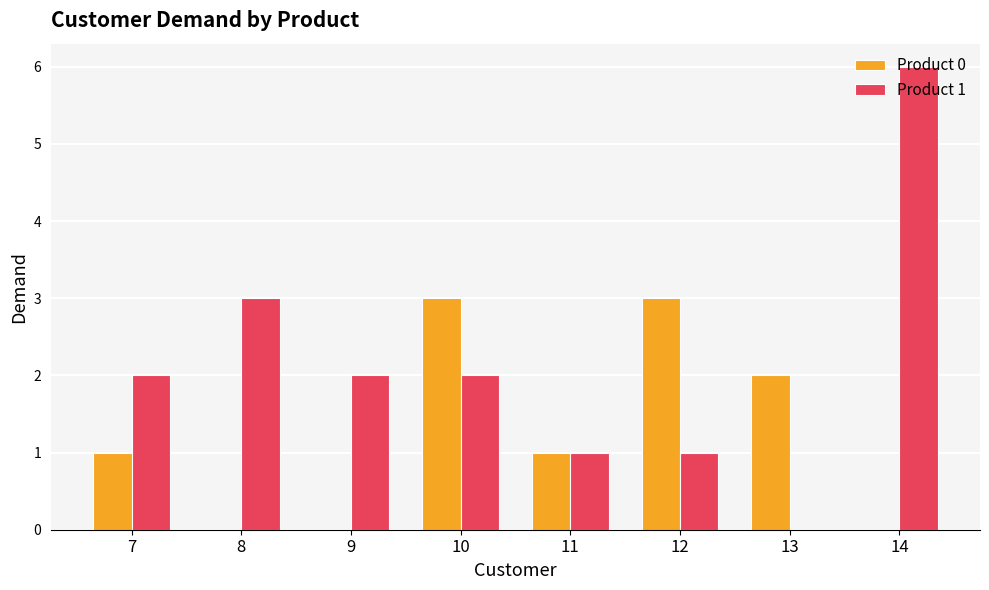

What is the total value across all series at 9?

2